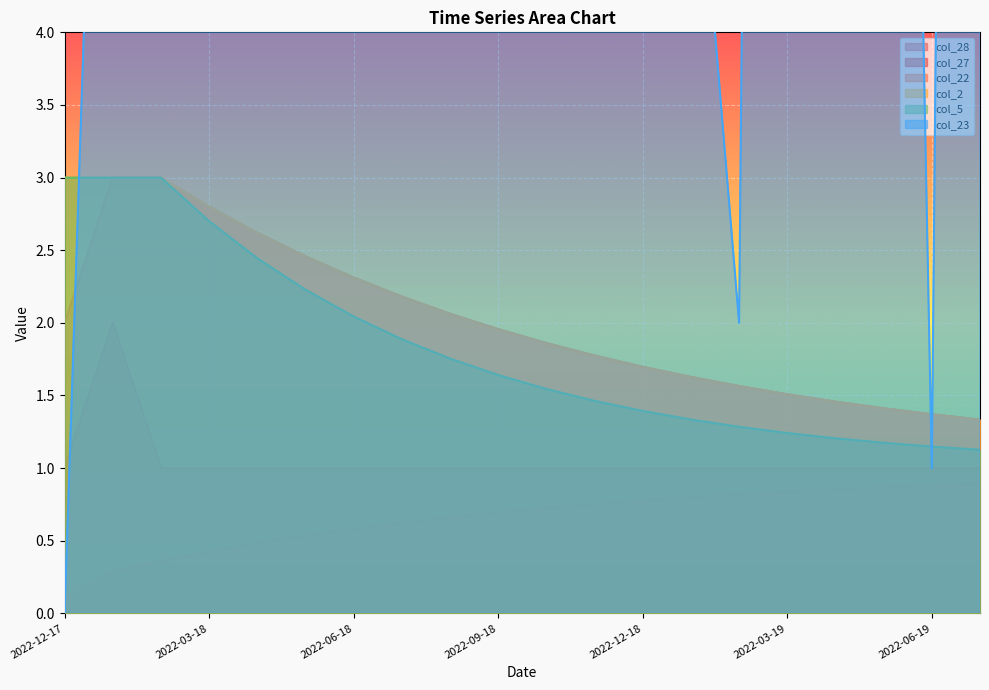

Where is col_27 nearest to the value 1?

2022-12-17